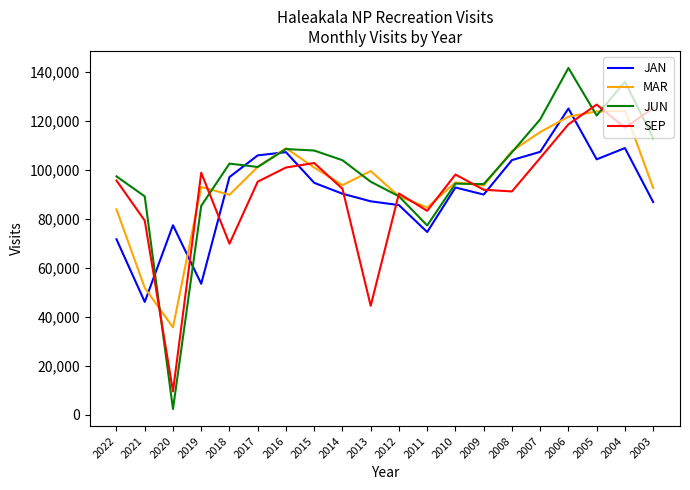

The MAR series shows 26137 at 2012. True or false?

False